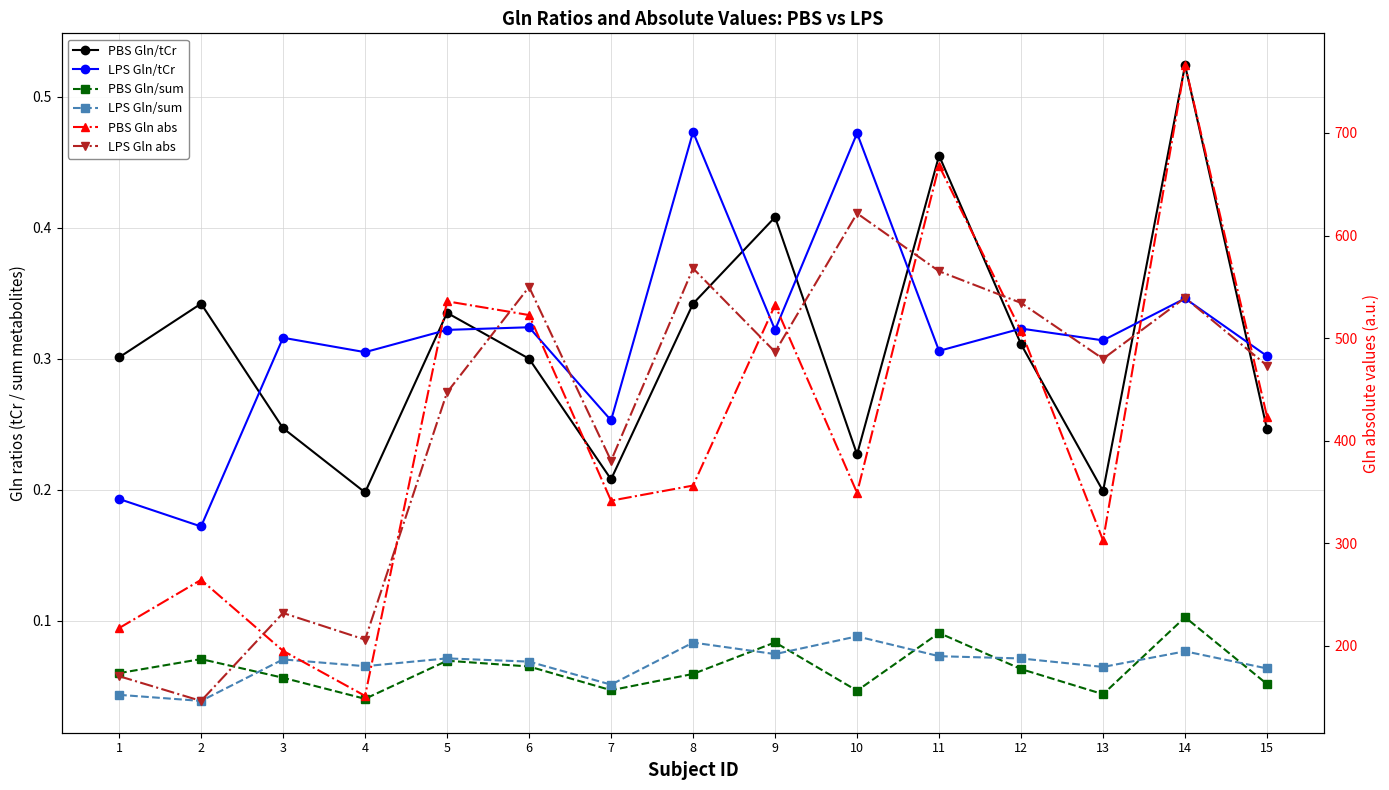

At which label does LPS Gln/tCr reach its minimum?

2